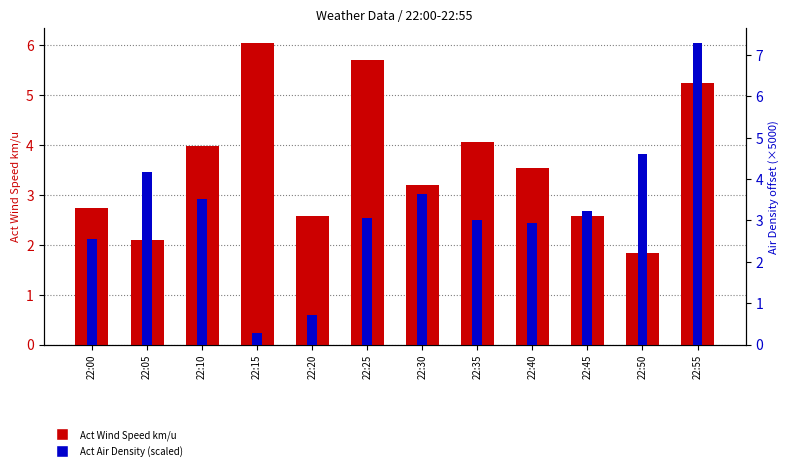

What is the approximate value of Act Wind Speed km/u at 22:45?

2.6